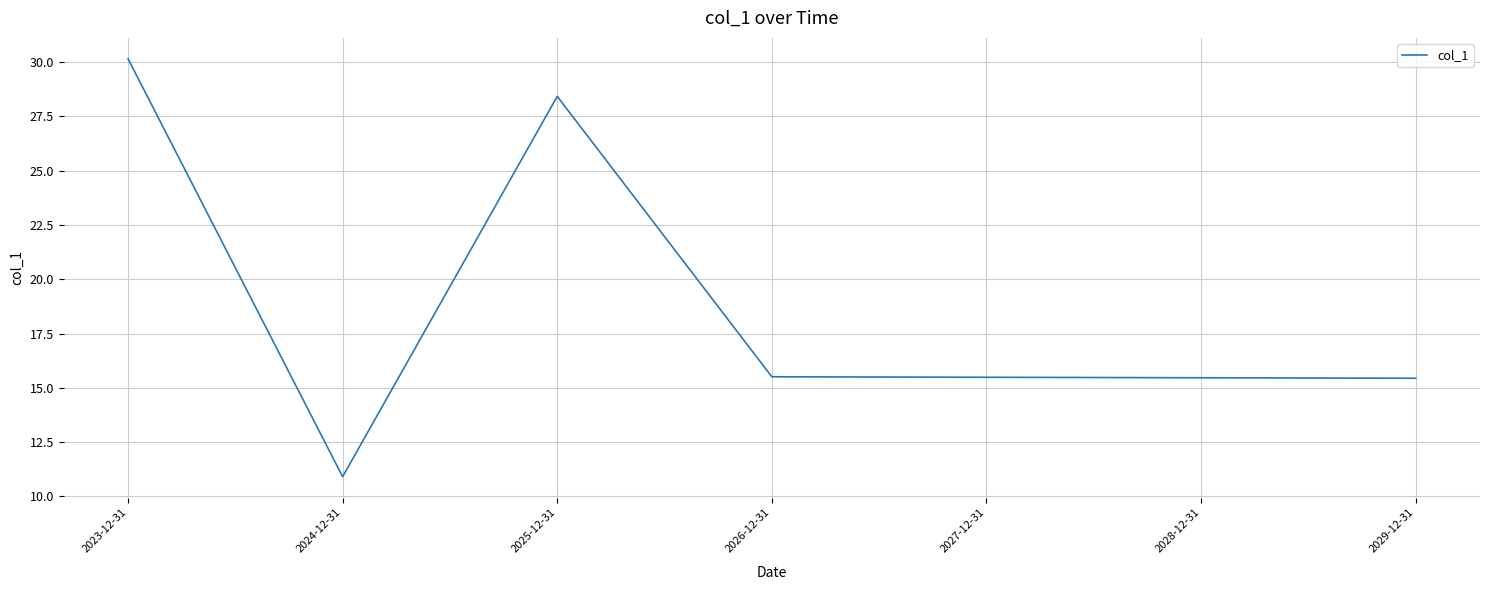

What is the sum of all values?

131.4